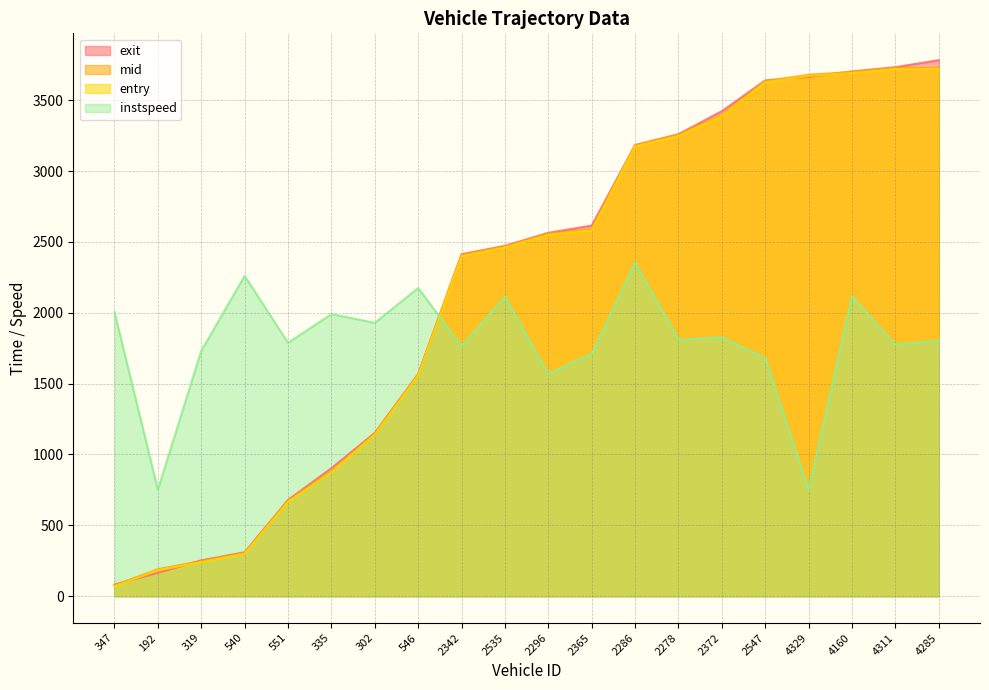

The entry series shows 2400.2 at 2342. True or false?

True